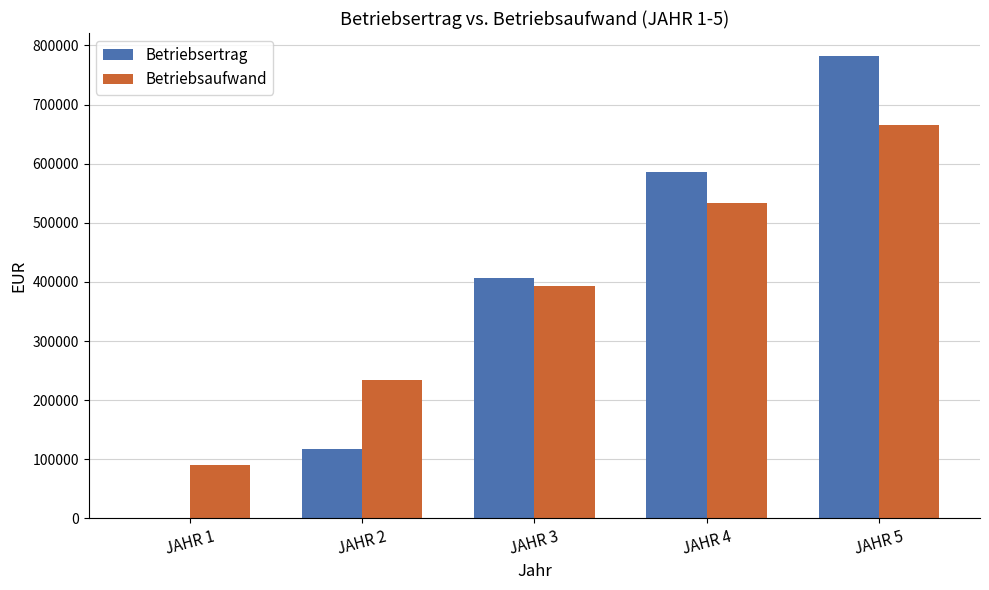

What is the sum of the Betriebsaufwand values at JAHR 2 and JAHR 5?

899549.7